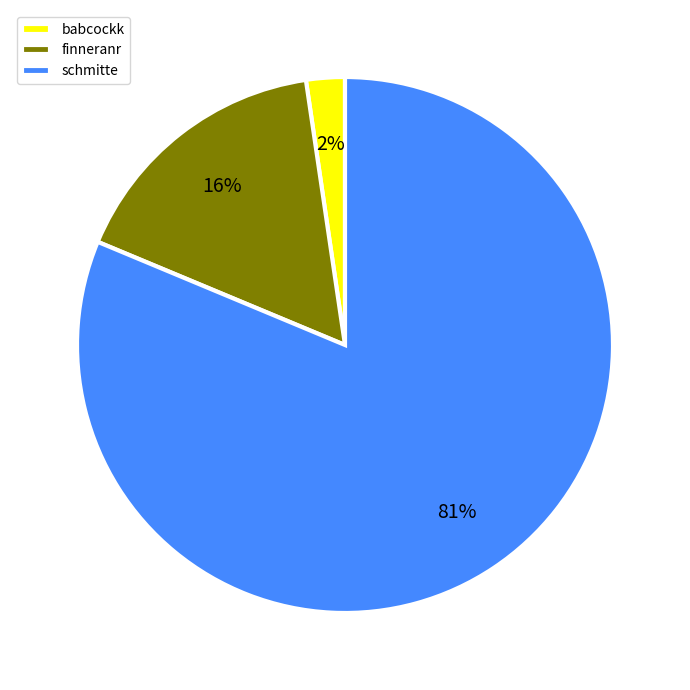

Which has a higher value, babcockk or schmitte?

schmitte